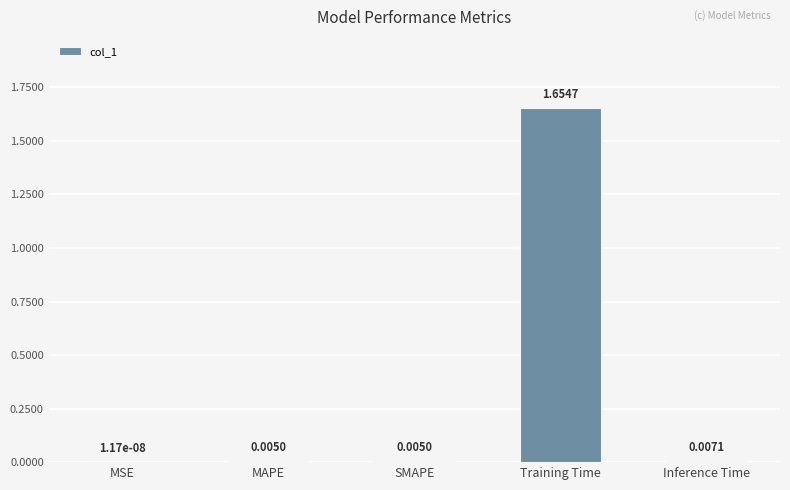

How many series are shown in this chart?

1